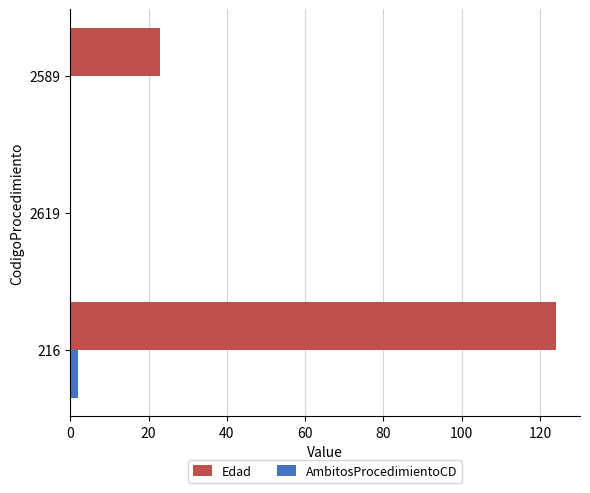

Which series has the largest total across all categories?

Edad